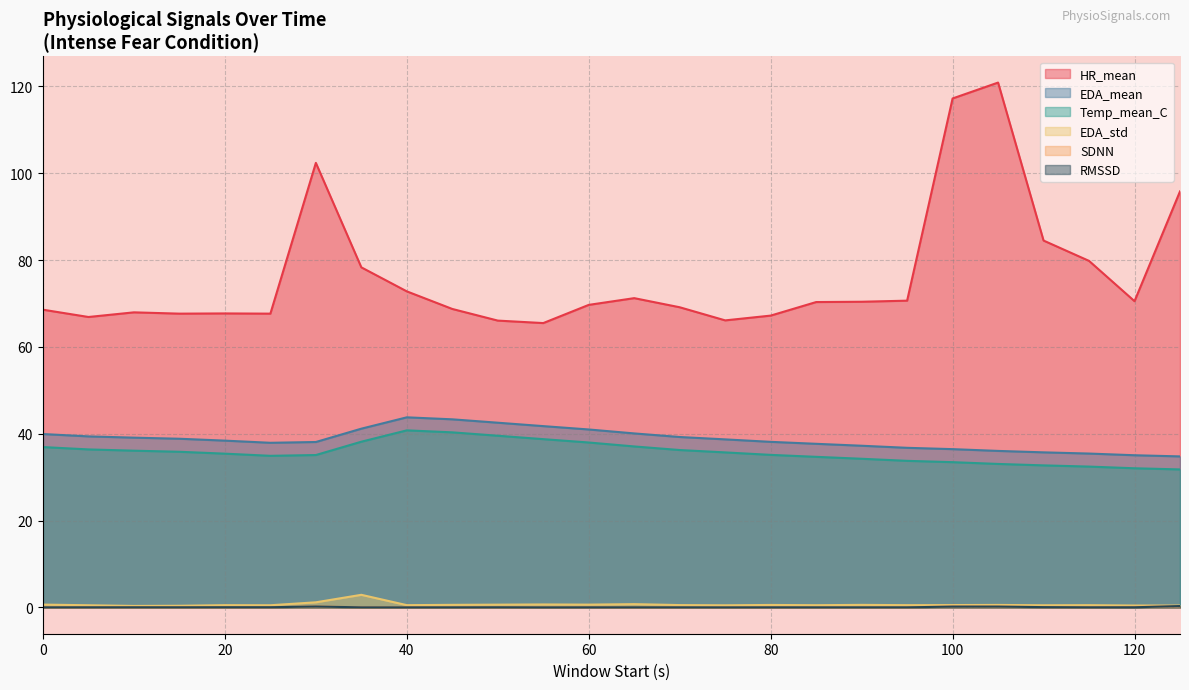

Where is SDNN nearest to the value 0?

75